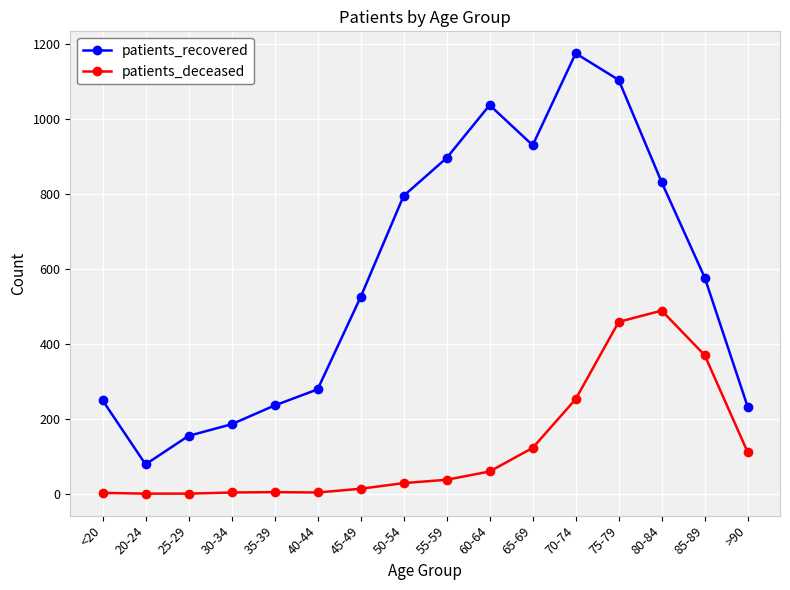

How many lines are shown in the chart?

2